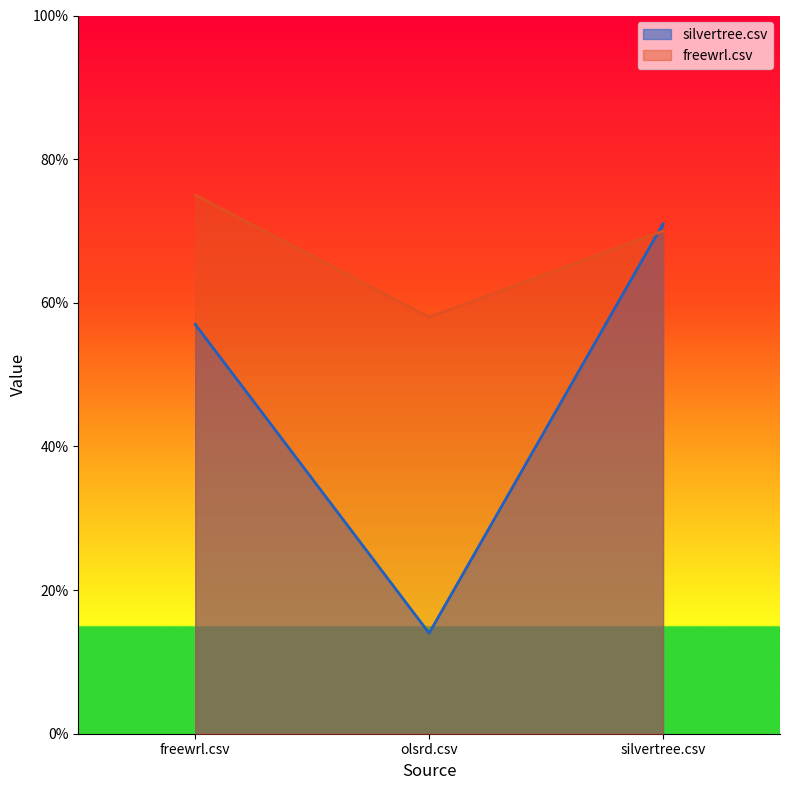

Is the value of freewrl.csv at silvertree.csv greater than the value of silvertree.csv at olsrd.csv?

Yes